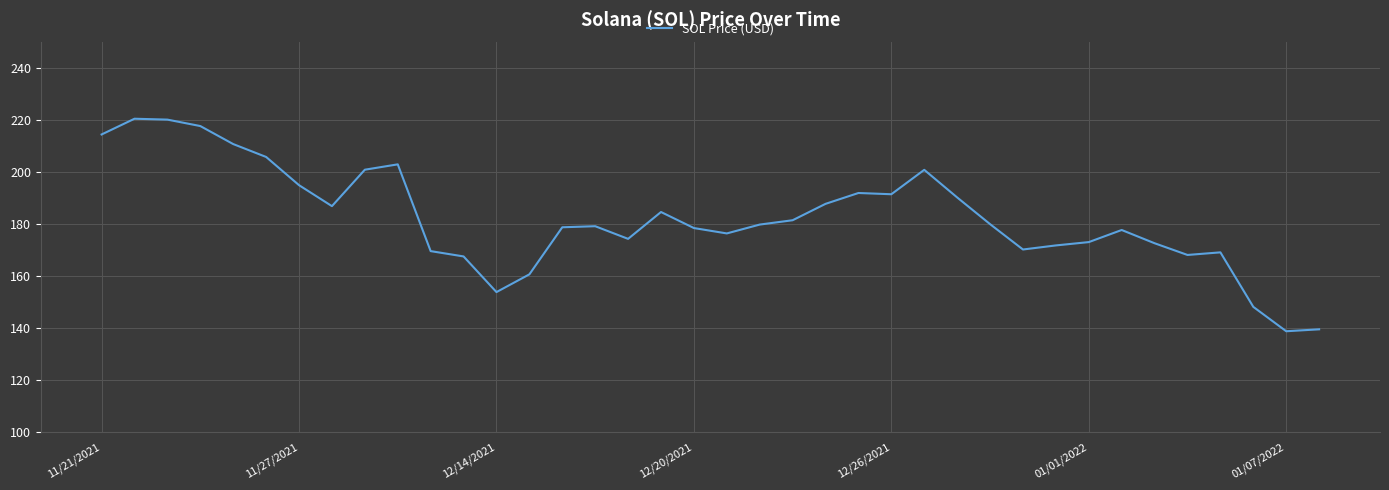

What is the maximum value shown in the chart?

220.6